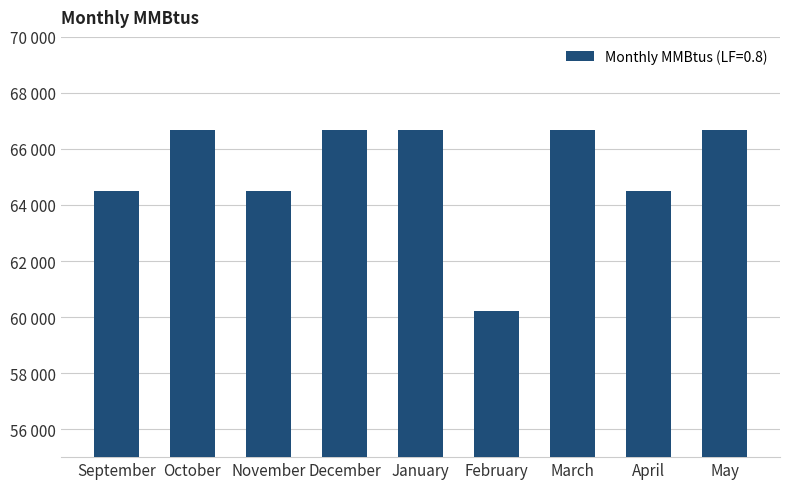

How many values exceed 66662?

5